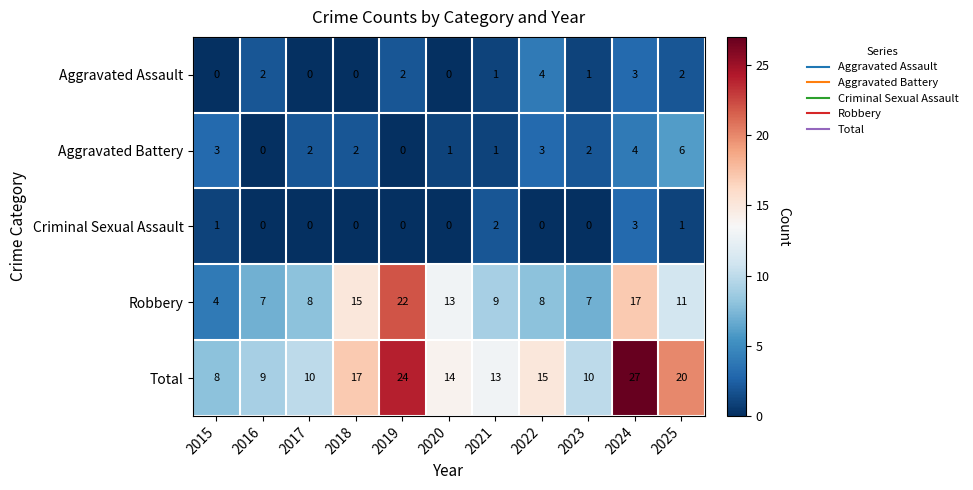

How many categories are shown in the chart?

11